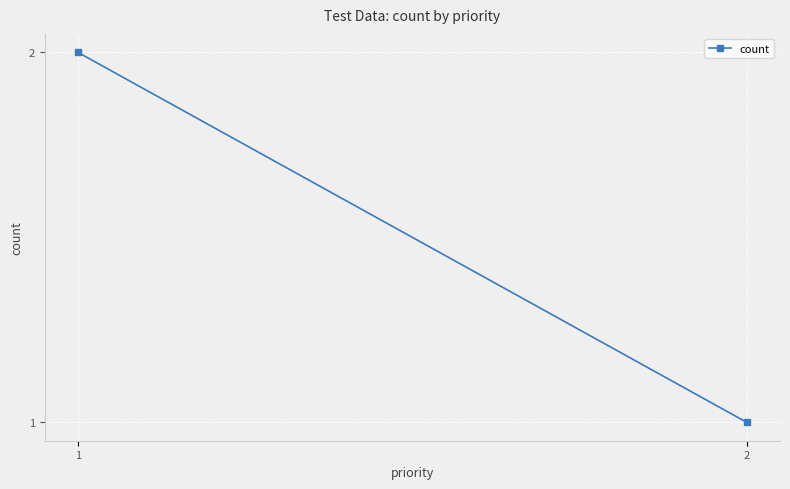

What is the smallest value displayed?

1